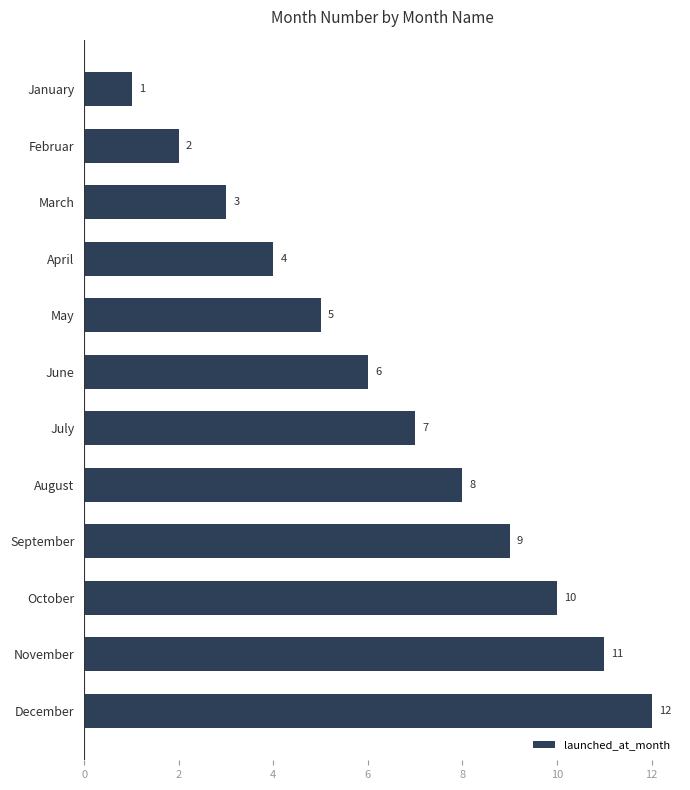

At which label is the value closest to 6?

June